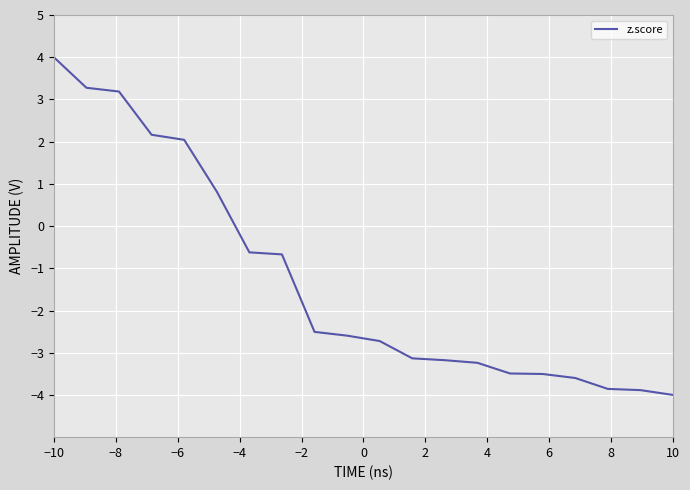

What is the difference between the maximum and minimum values?

8.0